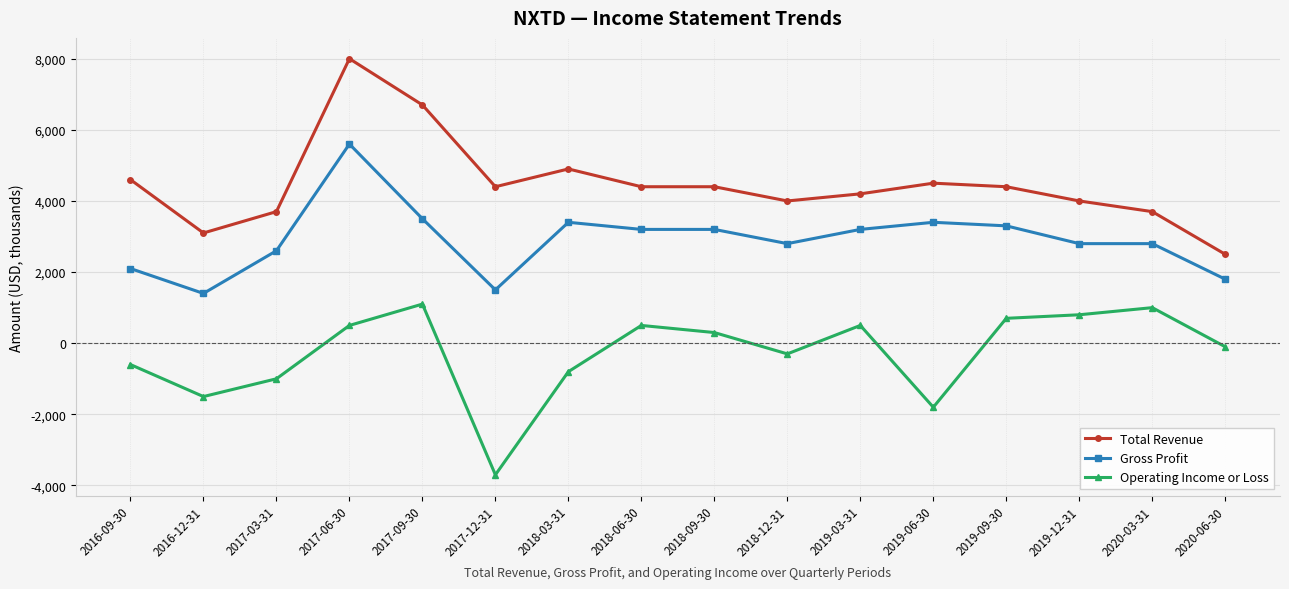

At 2019-12-31, list the series in order from smallest to largest.

Operating Income or Loss, Gross Profit, Total Revenue